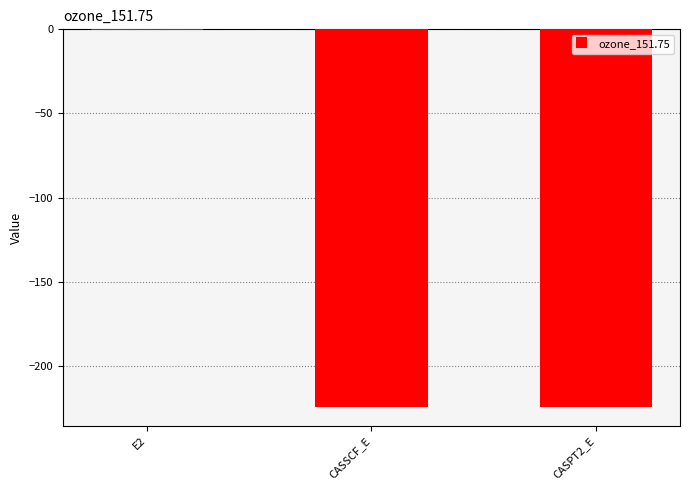

What is the sum of all values?

-448.8